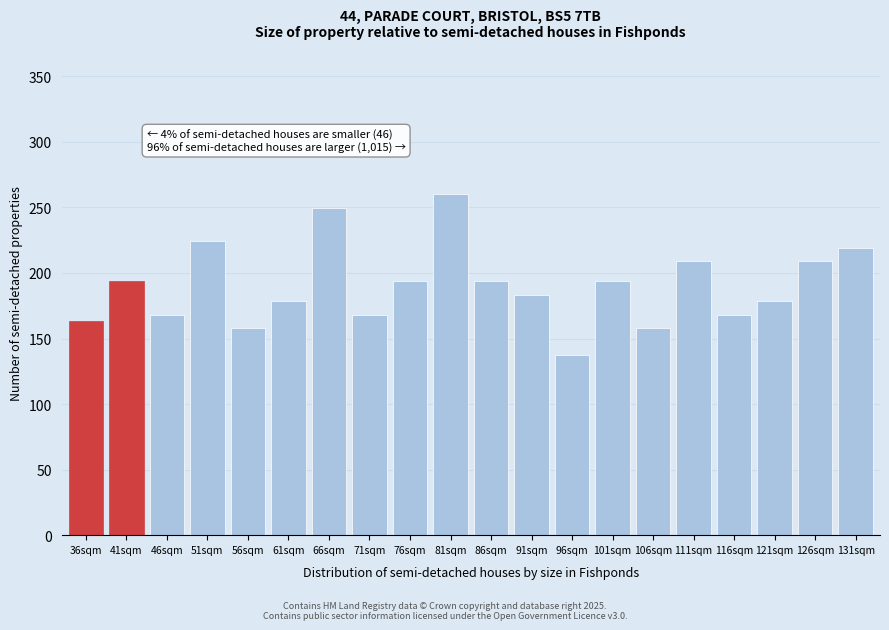

Reading left to right, list all the values displayed in this chart.

36sqm=163.1	41sqm=193.7	46sqm=168.2	51sqm=224.3	56sqm=158.0	61sqm=178.4	66sqm=249.8	71sqm=168.2	76sqm=193.7	81sqm=260.0	86sqm=193.7	91sqm=183.5	96sqm=137.6	101sqm=193.7	106sqm=158.0	111sqm=209.0	116sqm=168.2	121sqm=178.4	126sqm=209.0	131sqm=219.2